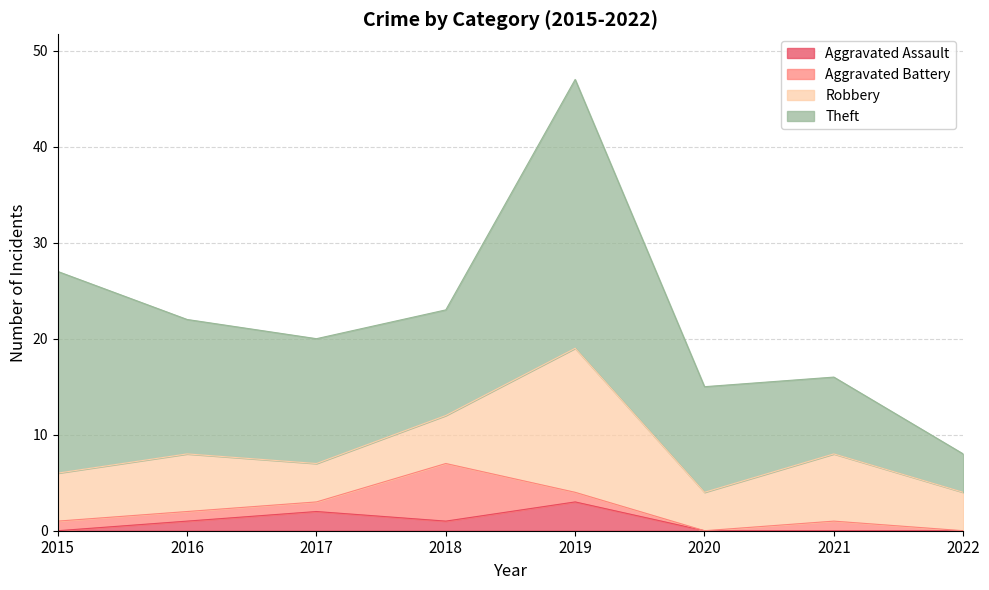

How many interior local peaks does the Aggravated Assault series have?

2